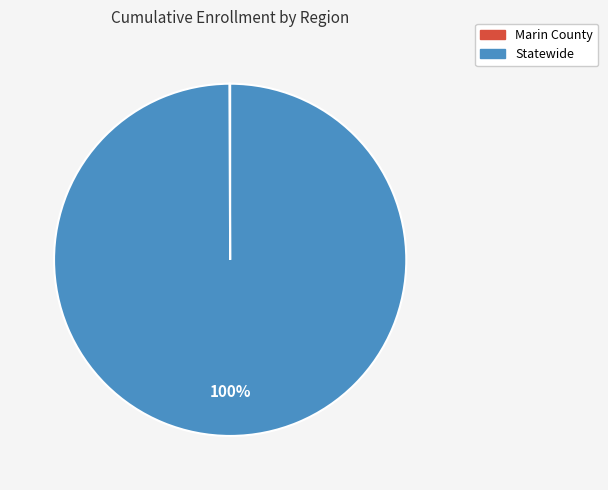

What percentage is the Statewide slice, to the nearest percent?

100%